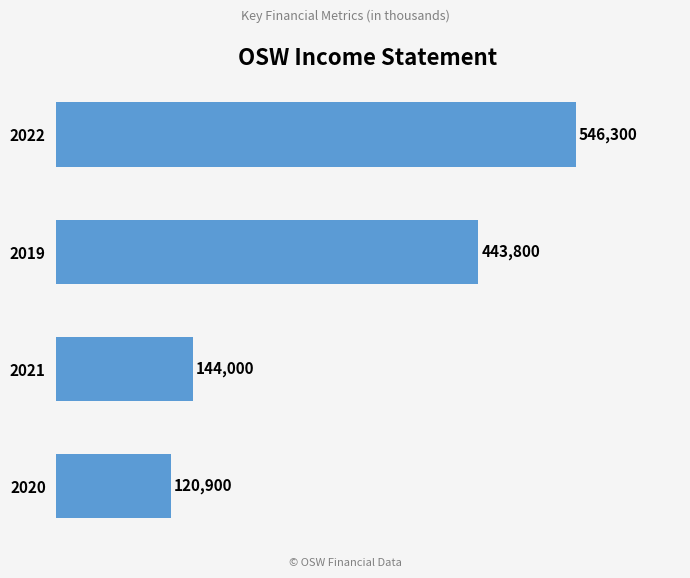

Reading top to bottom, extract all data points from this chart.

546300	443800	144000	120900